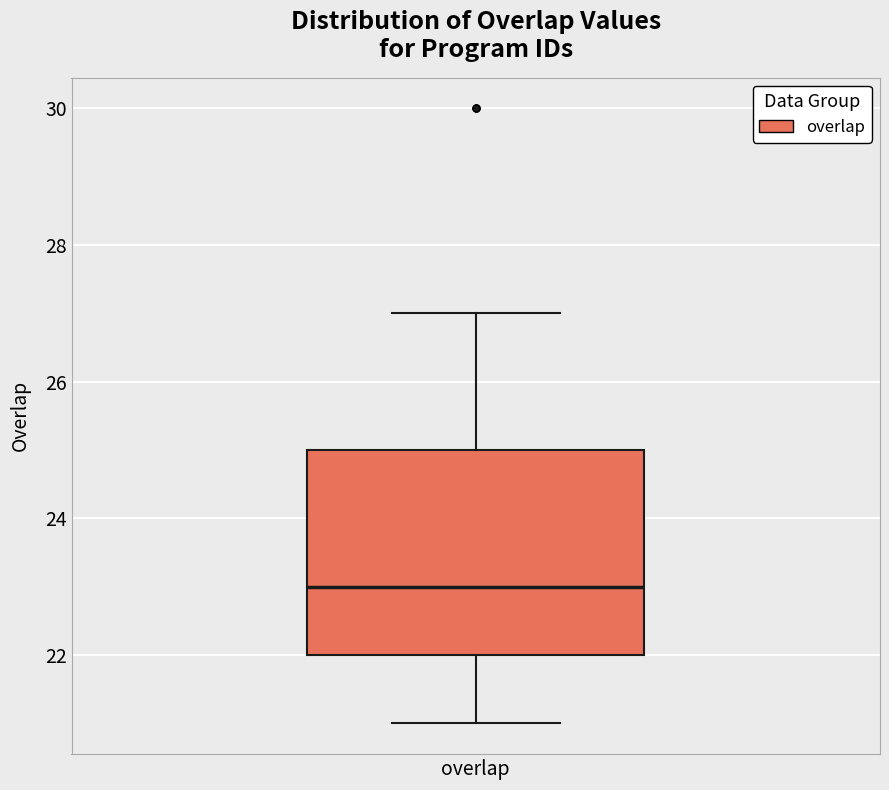

Transcribe this box plot: give where the median line is, the range the box spans, and where the two whiskers end, as read against the y-axis. The values are not printed on the chart, so give them approximately, as read against the axis.

median 23, box 22 to 25, whiskers 21 to 27